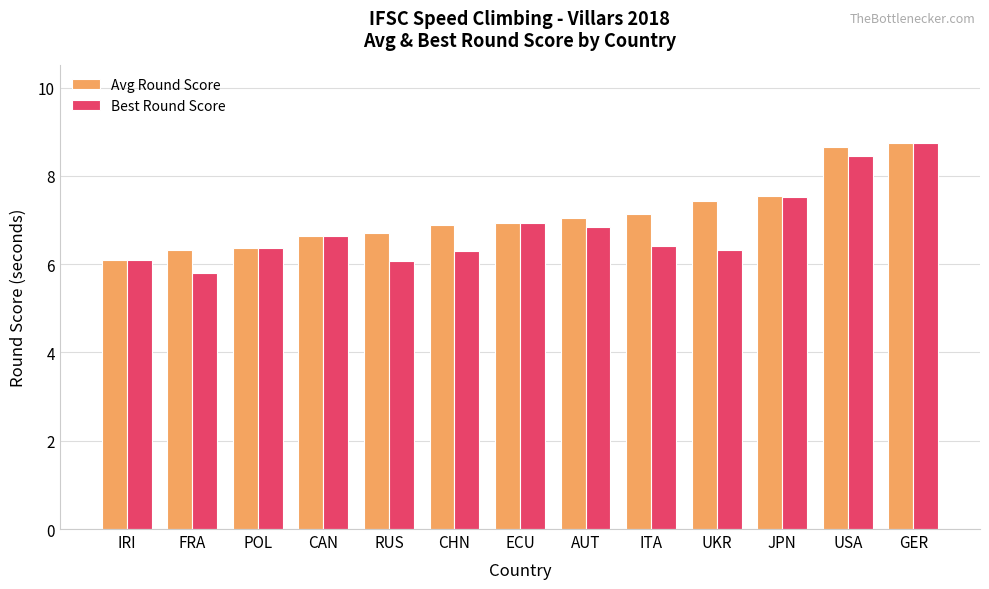

What is the sum of the Best Round Score values at USA and RUS?

14.5